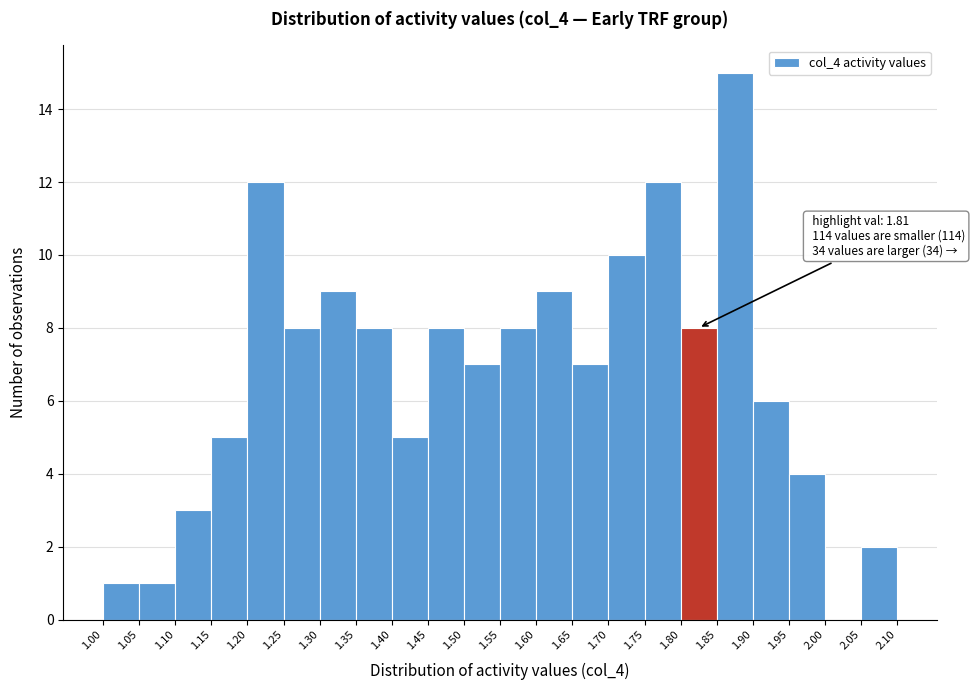

Over which range of the x-axis is the bar tallest?

1.85 to 1.90